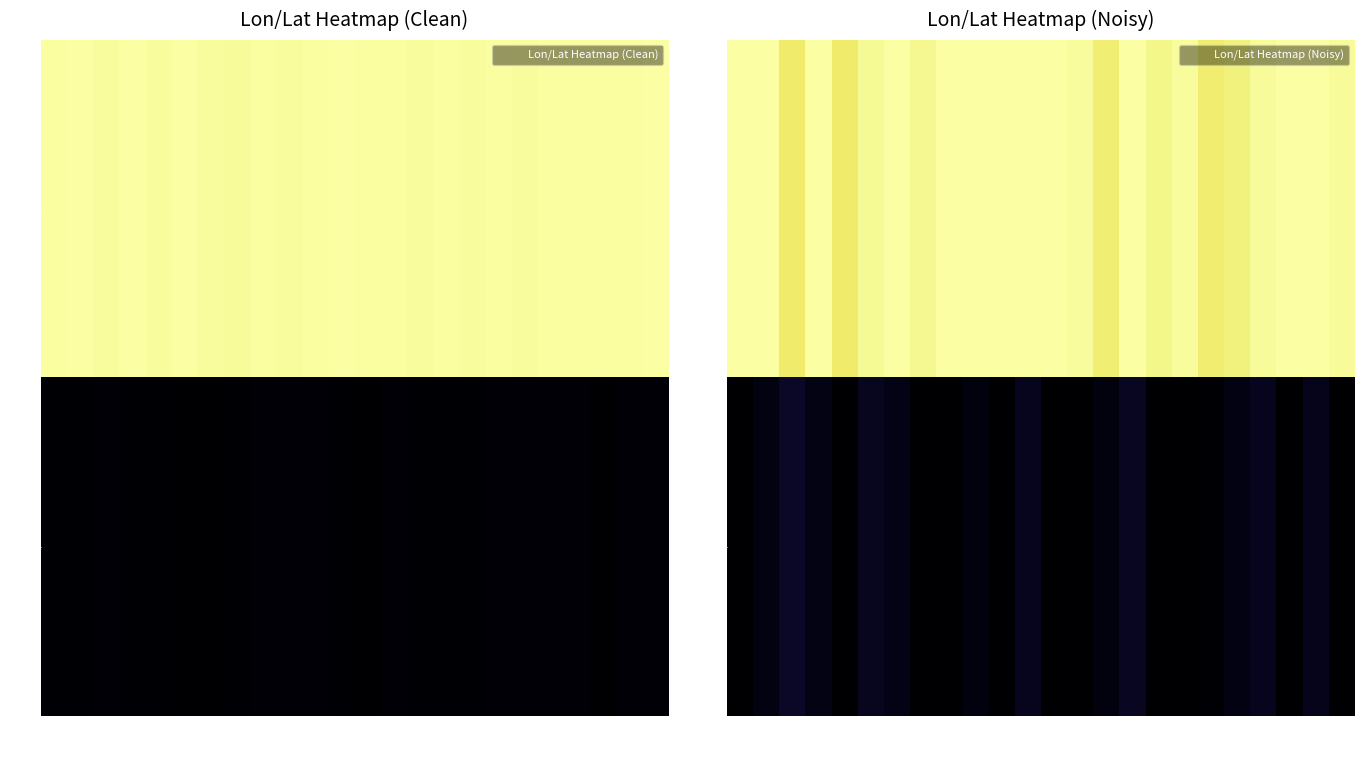

Is it true that lat equals 0.0 at 1977b?

True